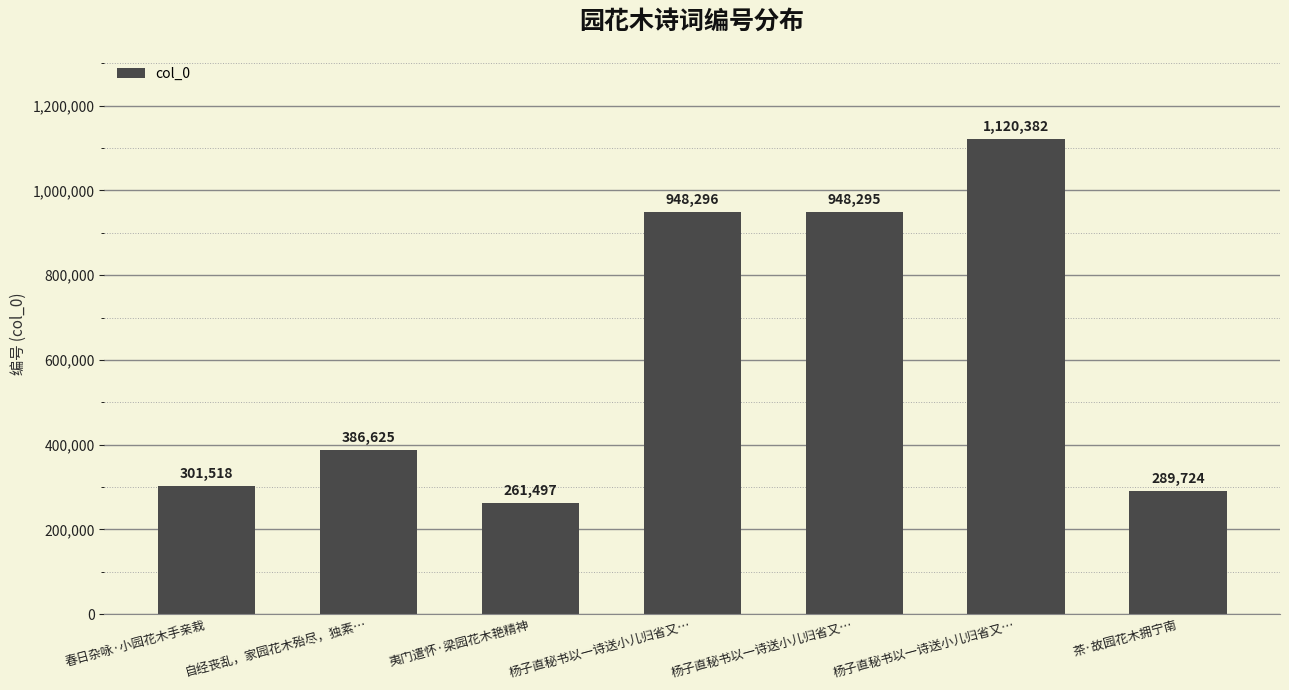

Count the number of categories in the chart.

7